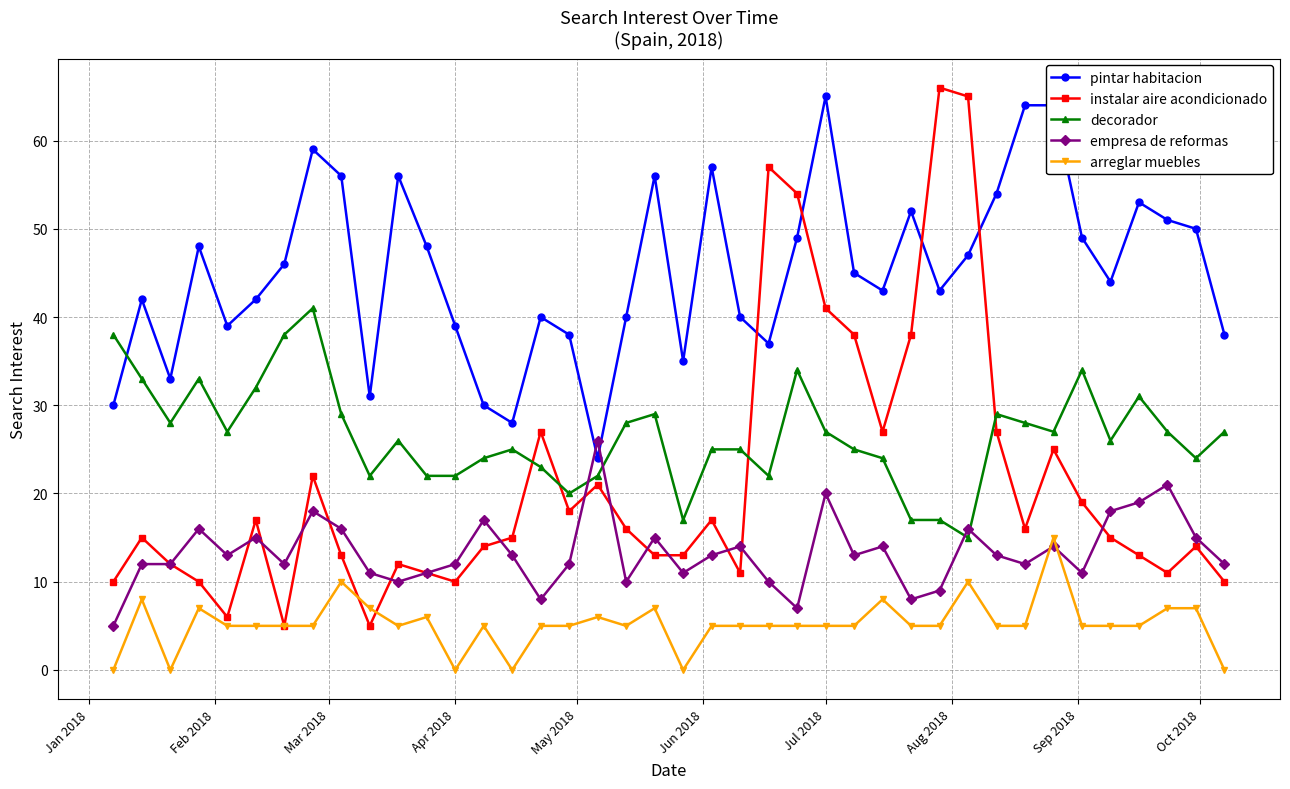

List the series in order of their peak value, highest first.

instalar aire acondicionado, pintar habitacion, decorador, empresa de reformas, arreglar muebles